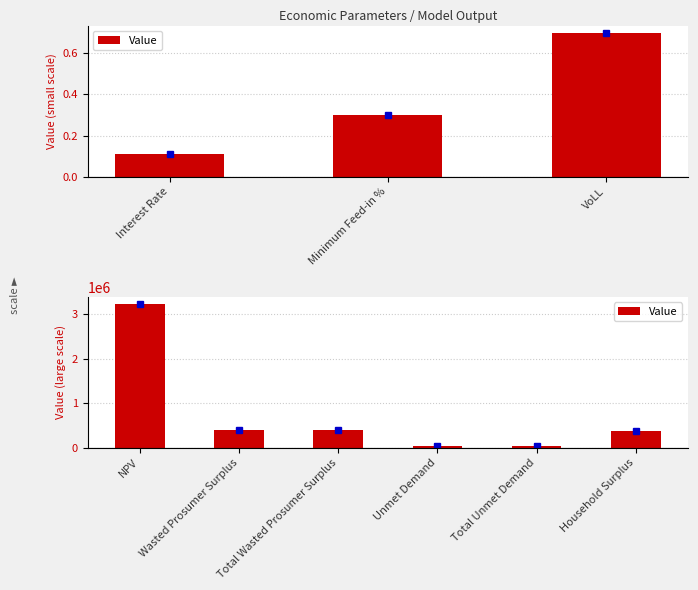

The value at Unmet Demand is 16794.0. True or false?

False